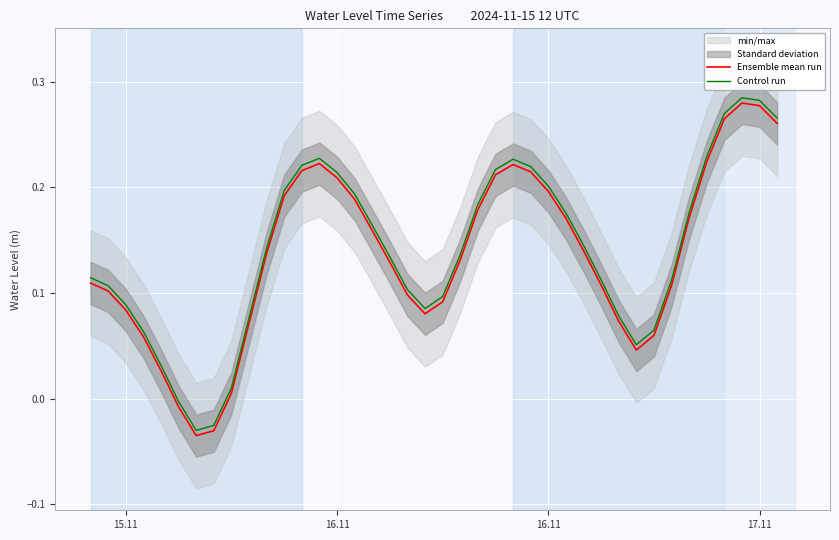

What is the greatest value displayed?

0.3